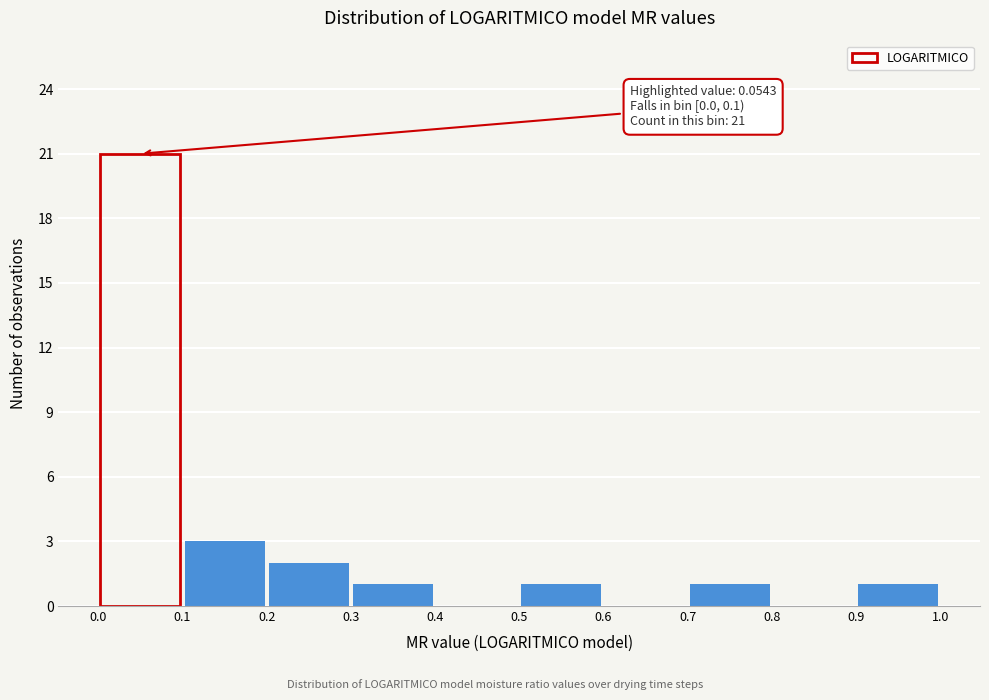

Which range on the x-axis has the tallest bar?

0.0 to 0.1